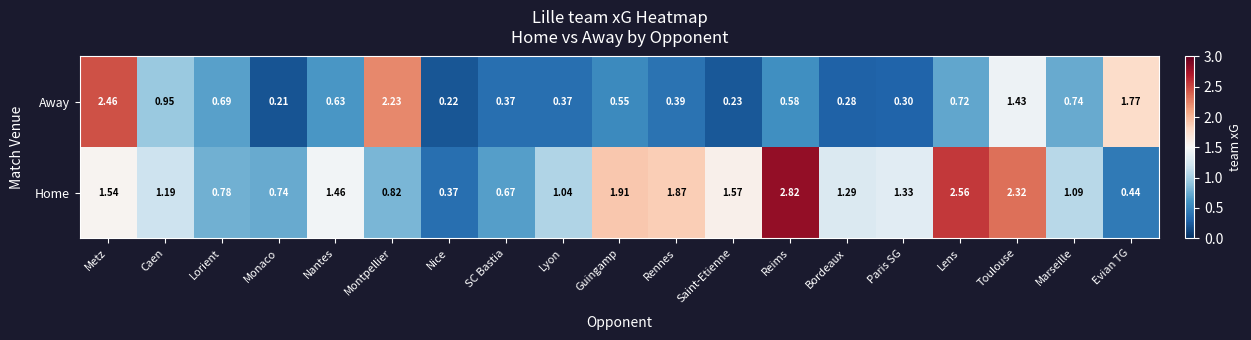

Which series has the largest total across all categories?

Home